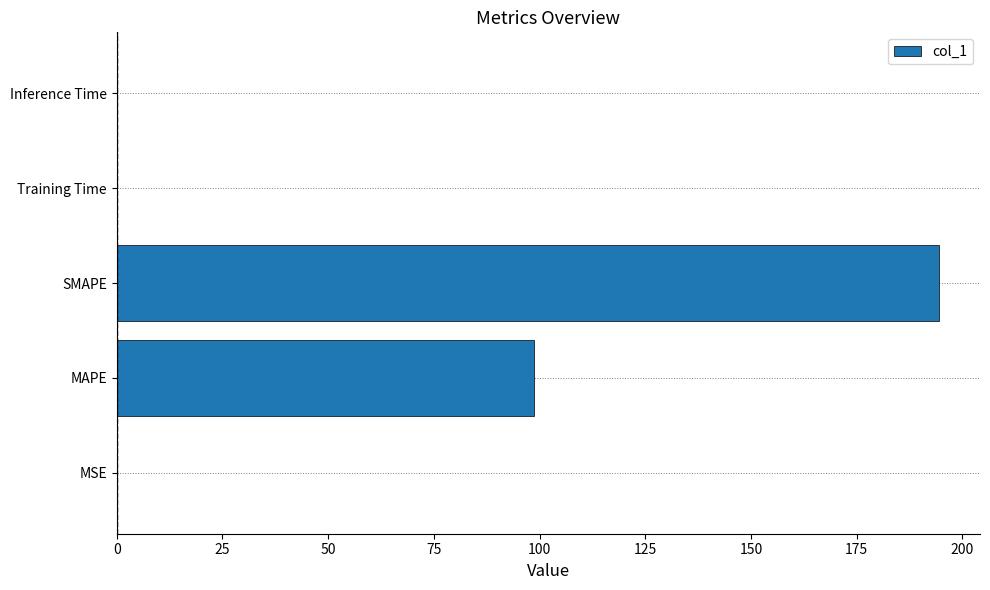

What is the change in value from MAPE to SMAPE?

+95.9